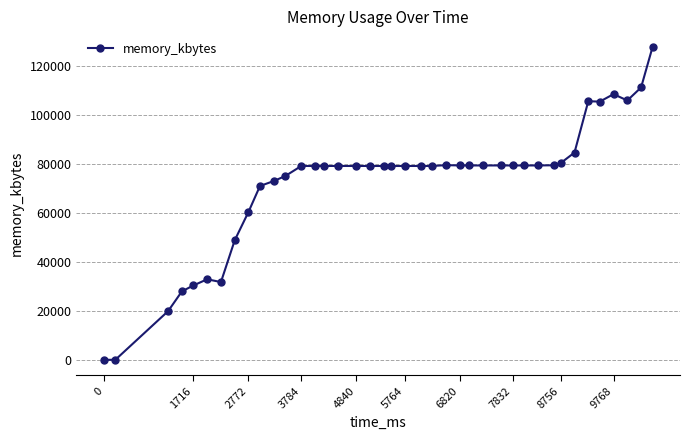

What is the difference between the second highest and minimum values?

111276